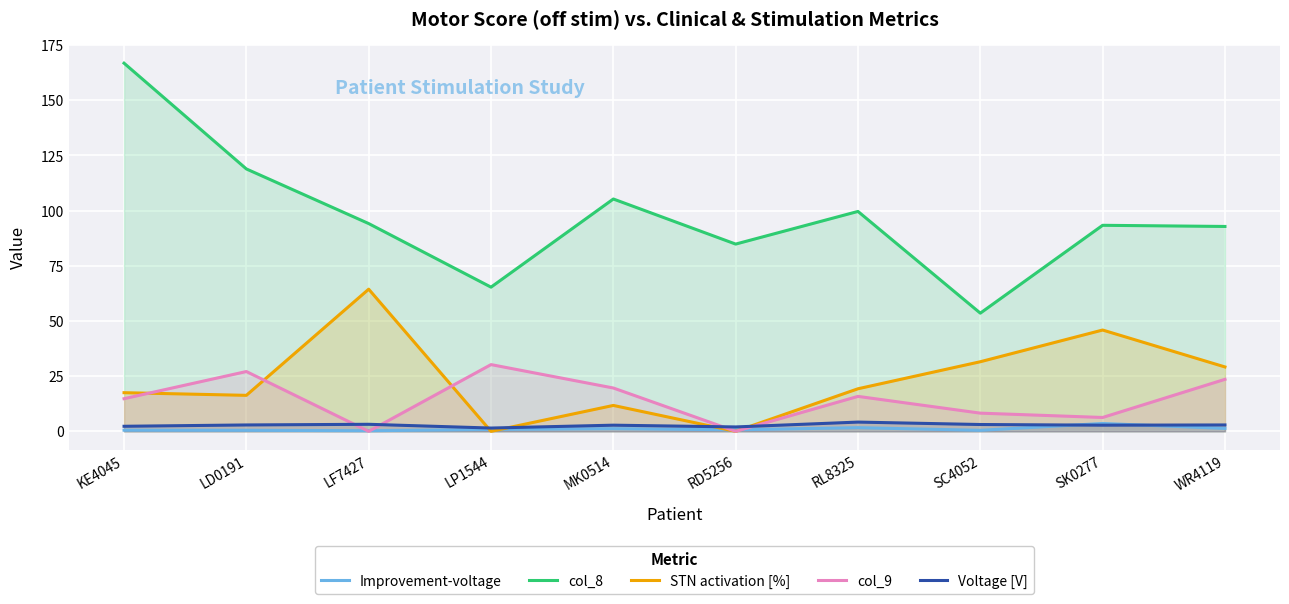

What is the difference between the maximum and minimum values in the Voltage [V] series?

2.7